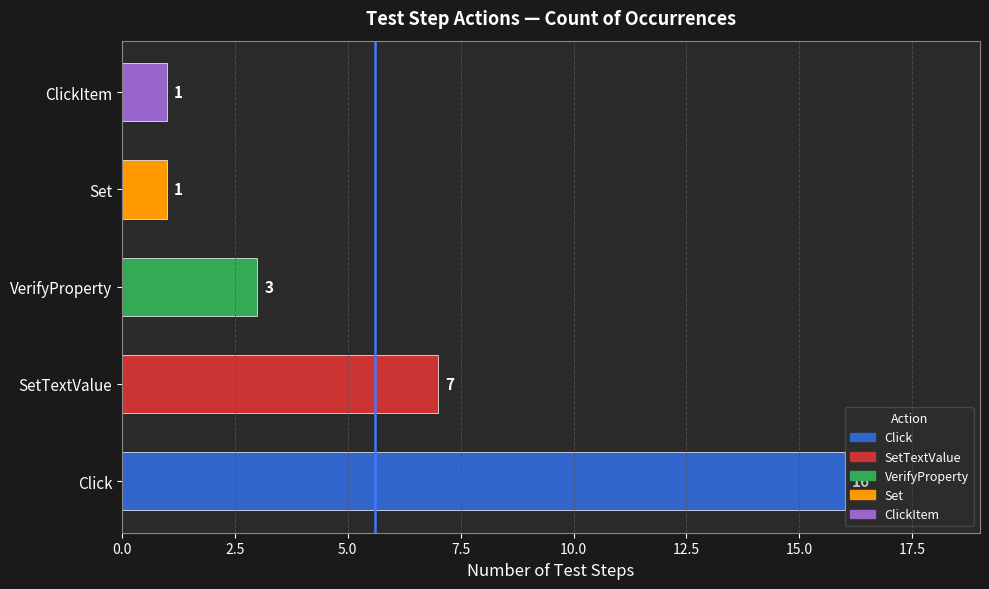

Reading bottom to top, extract all data points from this chart.

Click=16	SetTextValue=7	VerifyProperty=3	Set=1	ClickItem=1